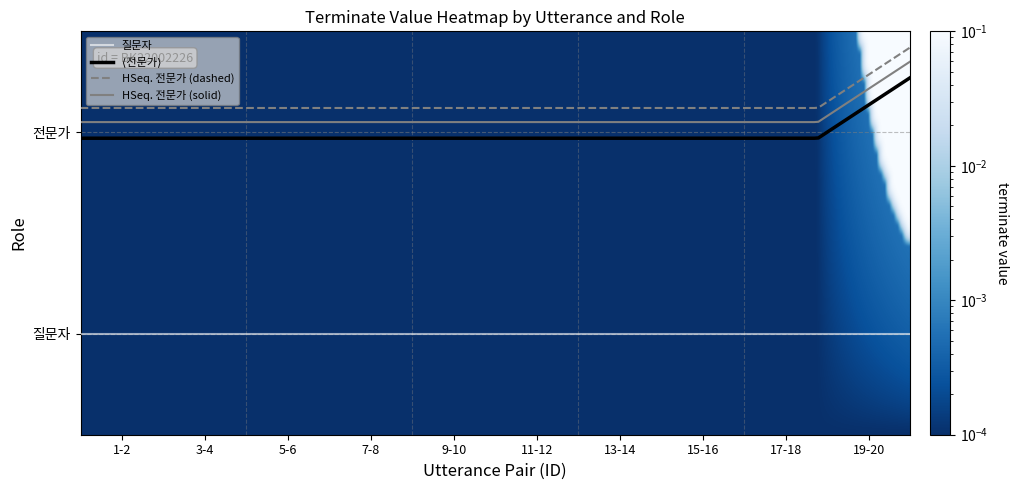

Reading left to right, list all the values displayed in this chart.

질문자: 0	0	0	0	0	0	0	0	0	0
전문가: 0	0	0	0	0	0	0	0	0	1